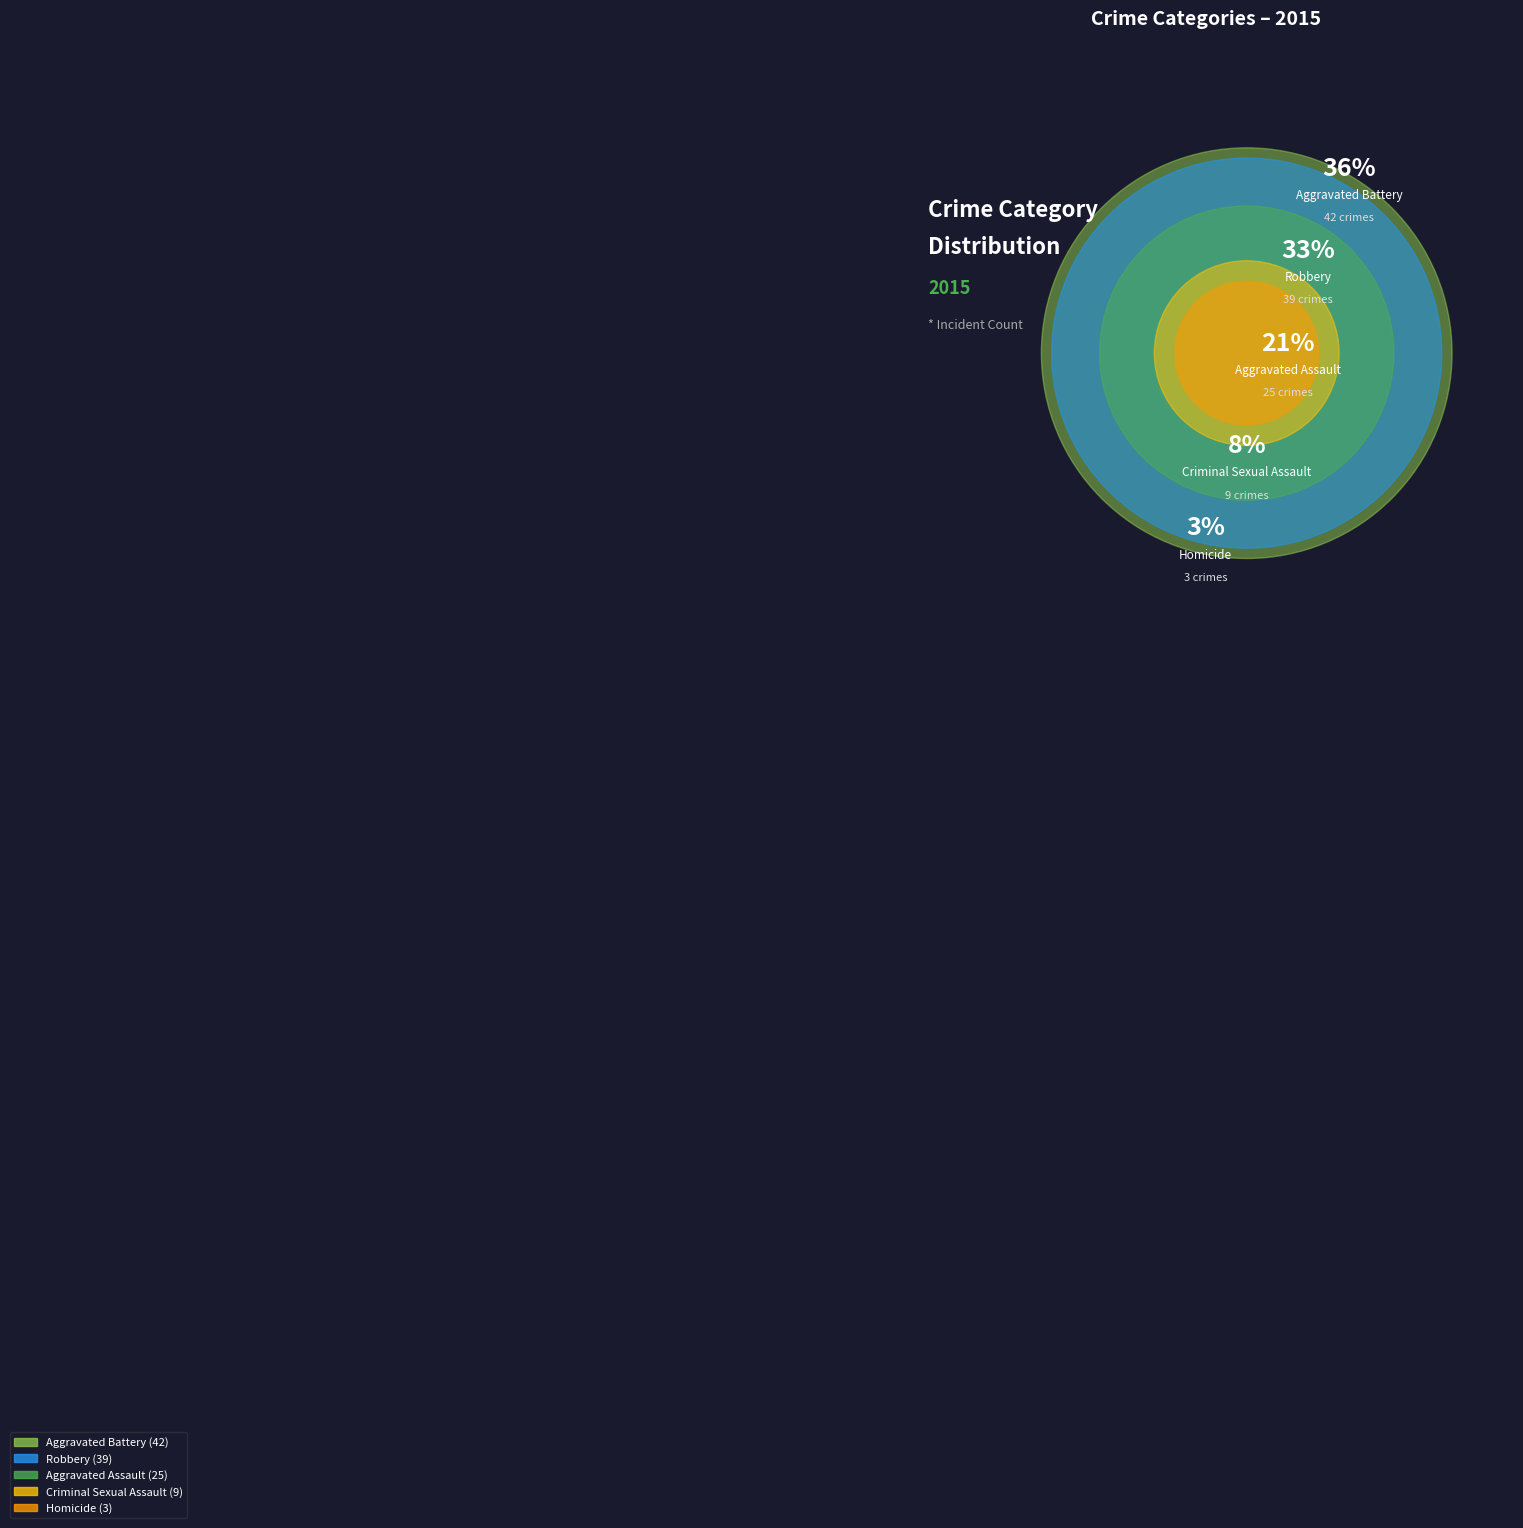

To the nearest percent, what percentage of the pie is Aggravated Battery?

36%